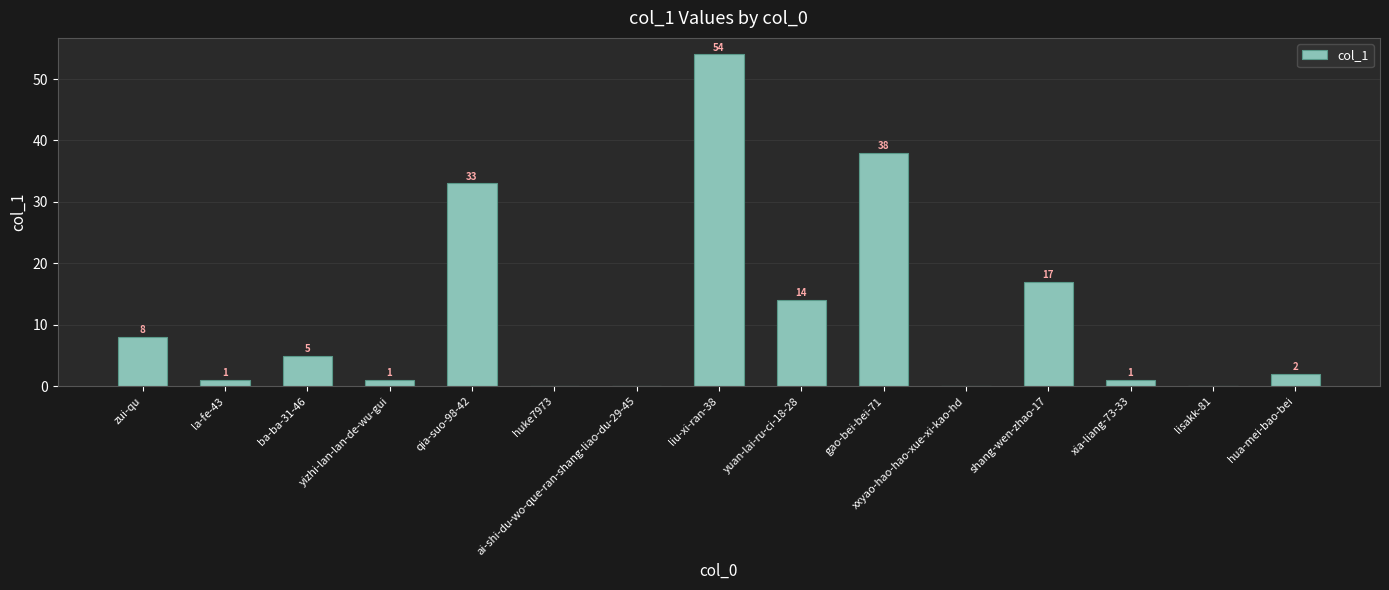

What is the difference between the values at yuan-lai-ru-ci-18-28 and la-fe-43?

13